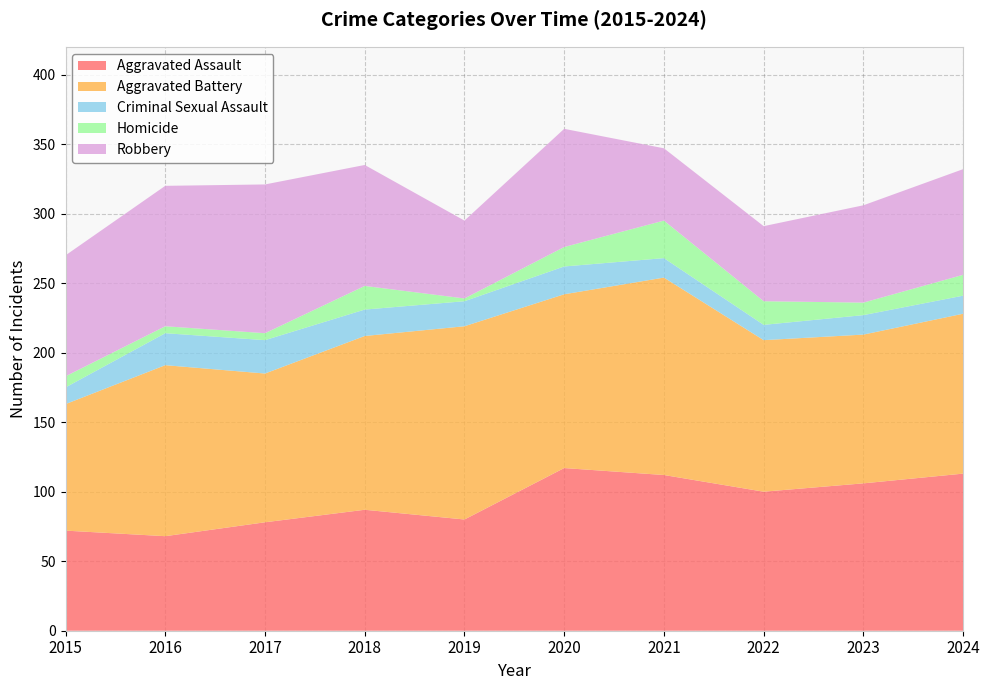

Reading left to right, list all the values displayed in this chart.

Aggravated Assault: 2015=72	2016=68	2017=78	2018=87	2019=80	2020=117	2021=112	2022=100	2023=106	2024=113
Aggravated Battery: 2015=91	2016=123	2017=107	2018=125	2019=139	2020=125	2021=142	2022=109	2023=107	2024=115
Criminal Sexual Assault: 2015=12	2016=23	2017=24	2018=19	2019=18	2020=20	2021=14	2022=11	2023=14	2024=13
Homicide: 2015=8	2016=5	2017=5	2018=17	2019=2	2020=14	2021=27	2022=17	2023=9	2024=15
Robbery: 2015=87	2016=101	2017=107	2018=87	2019=56	2020=85	2021=52	2022=54	2023=70	2024=76